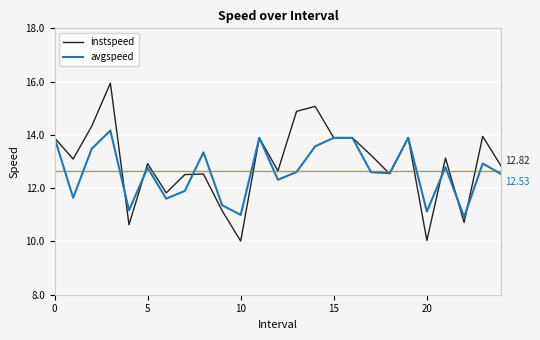

Which series has the widest spread of values?

instspeed